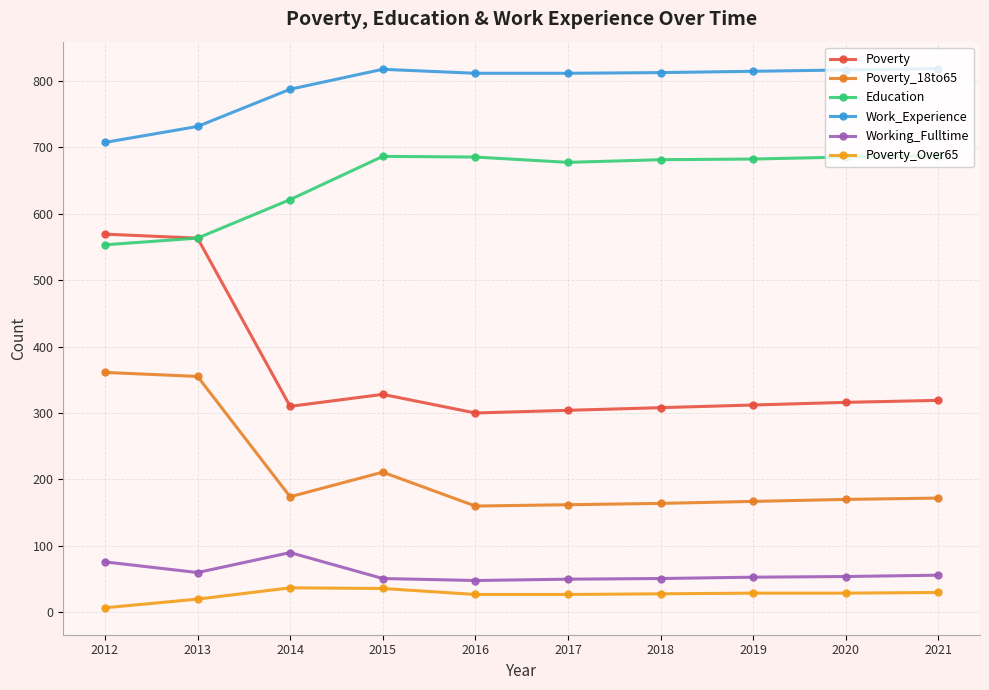

Where does the Working_Fulltime series first go above 54?

2012